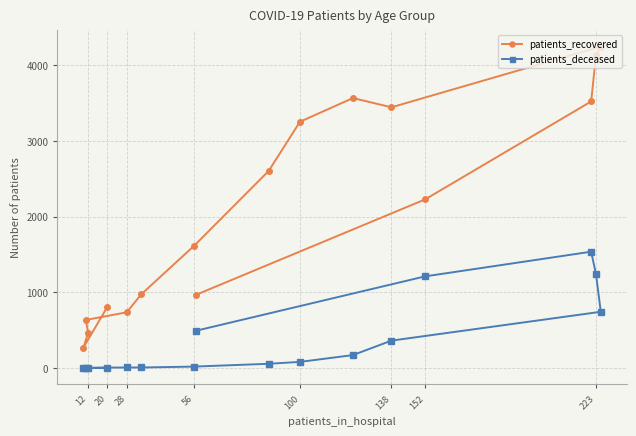

What is the maximum value shown in the chart?

4249